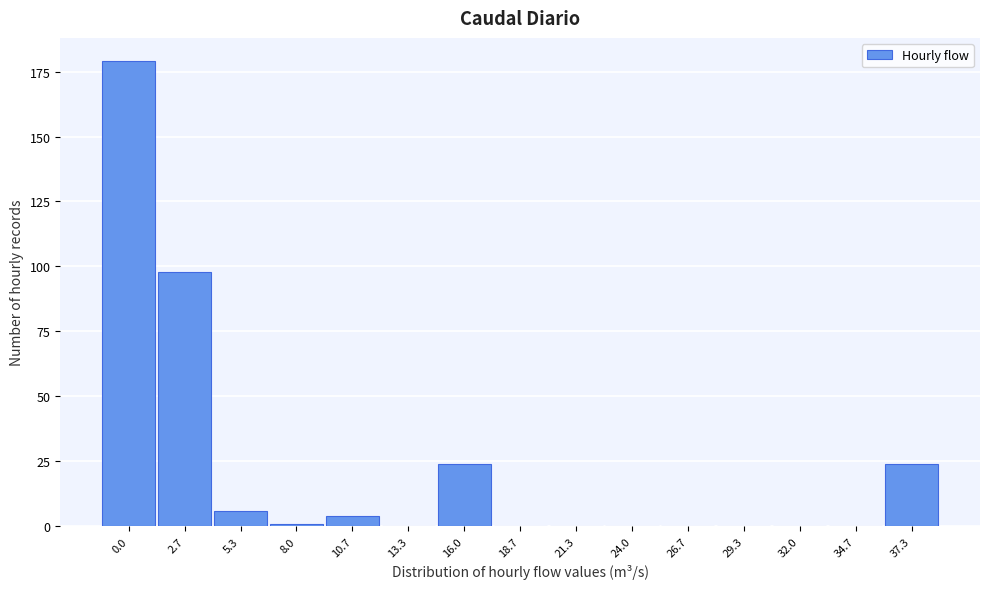

Reading left to right, list all the values displayed in this chart.

0.0=179	2.7=98	5.3=6	8.0=1	10.7=4	13.3=0	16.0=24	18.7=0	21.3=0	24.0=0	26.7=0	29.3=0	32.0=0	34.7=0	37.3=24